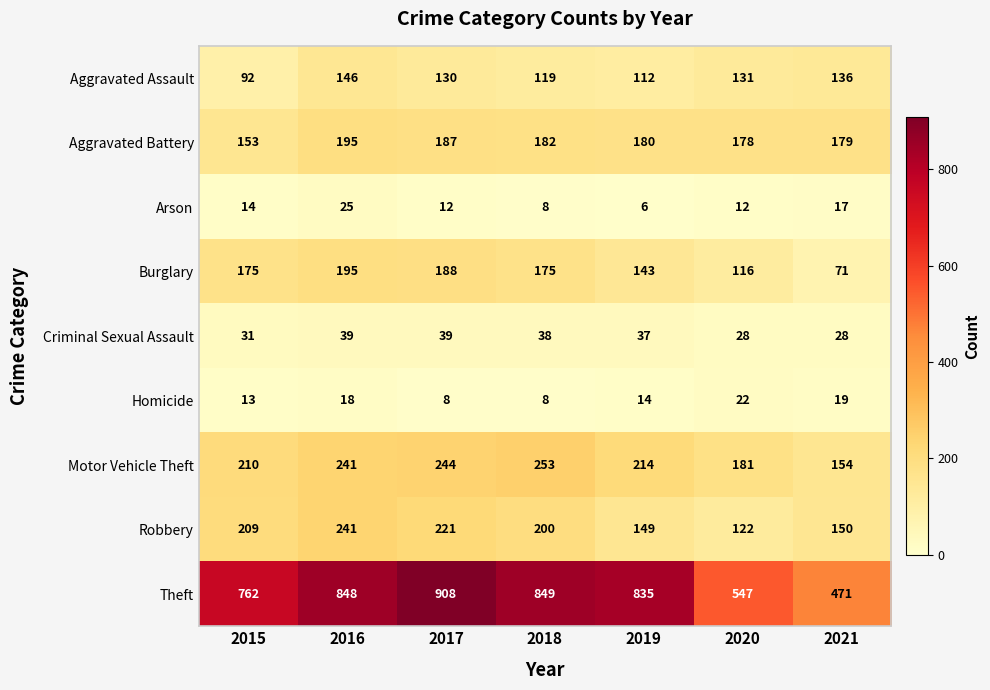

Which series changed the most between 2020 and 2021?

Theft